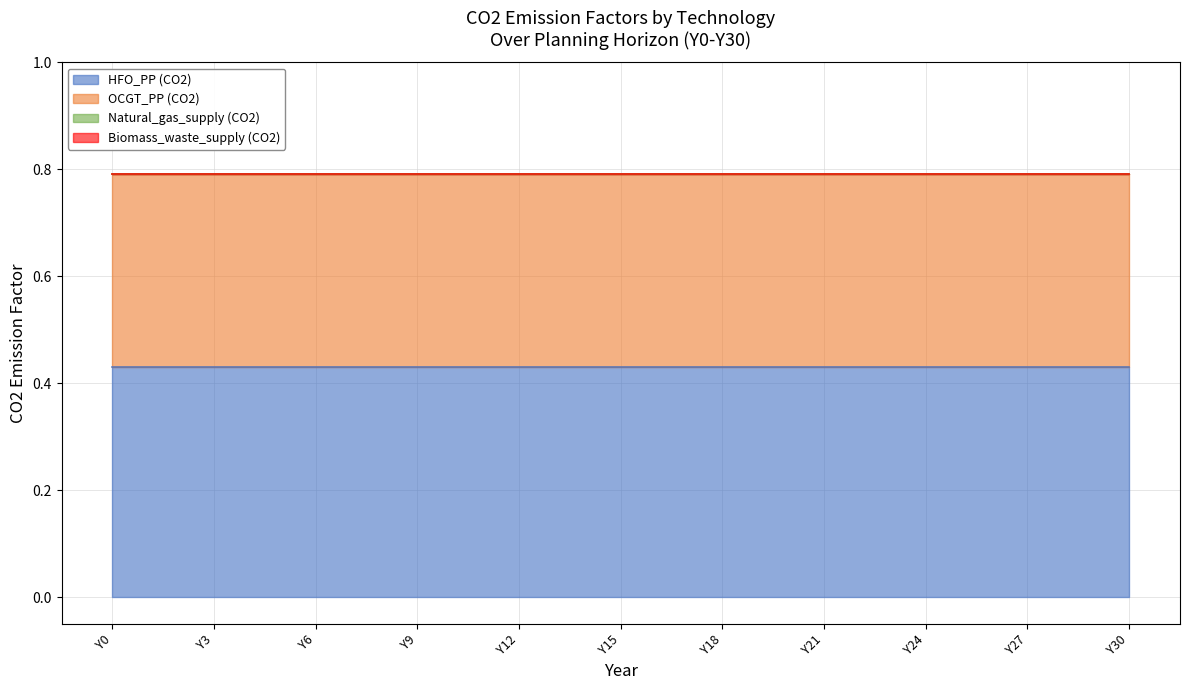

Which label corresponds to the smallest value in the chart?

Y0